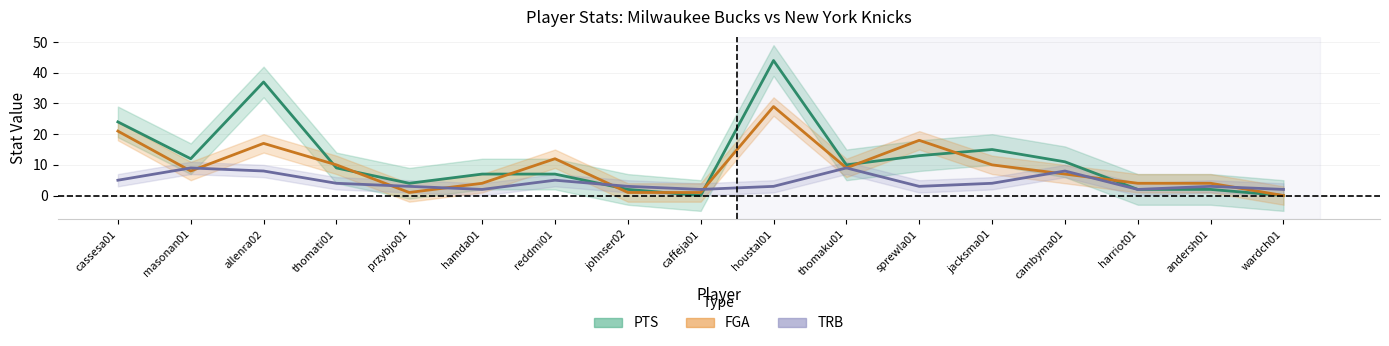

Where is the first local maximum for FGA?

allenra02